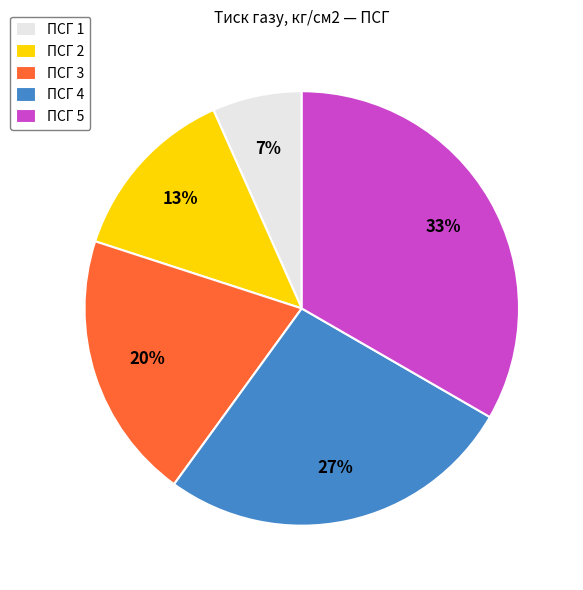

How many segments does this pie chart have?

5